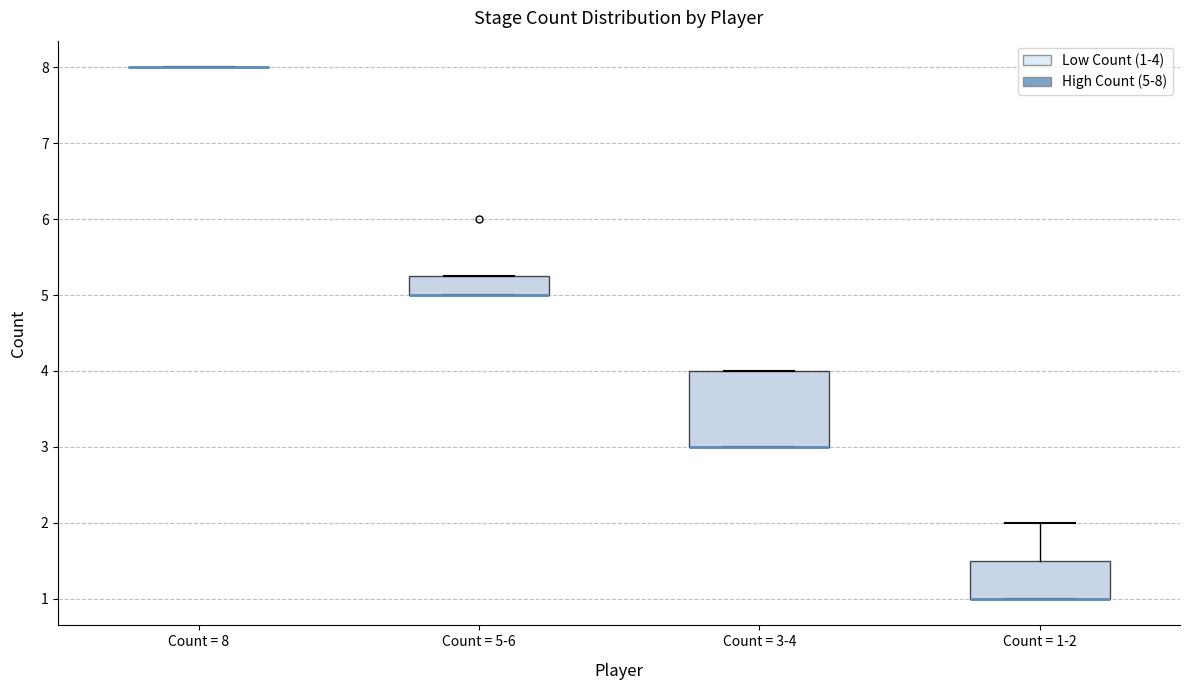

Where is the upper edge of the box for Count = 5-6 on the y-axis? The values are not printed on the chart, so give them approximately, as read against the axis.

5.3